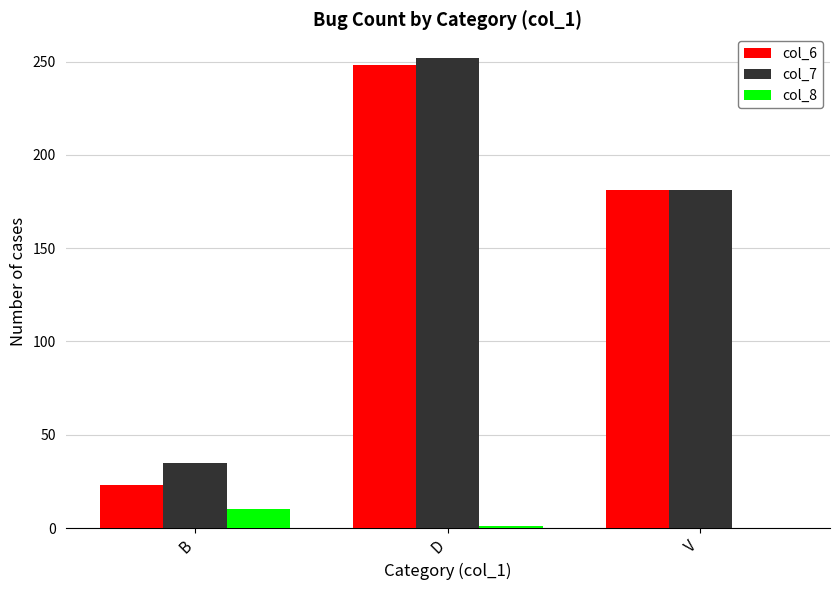

Are the bars horizontal?

No